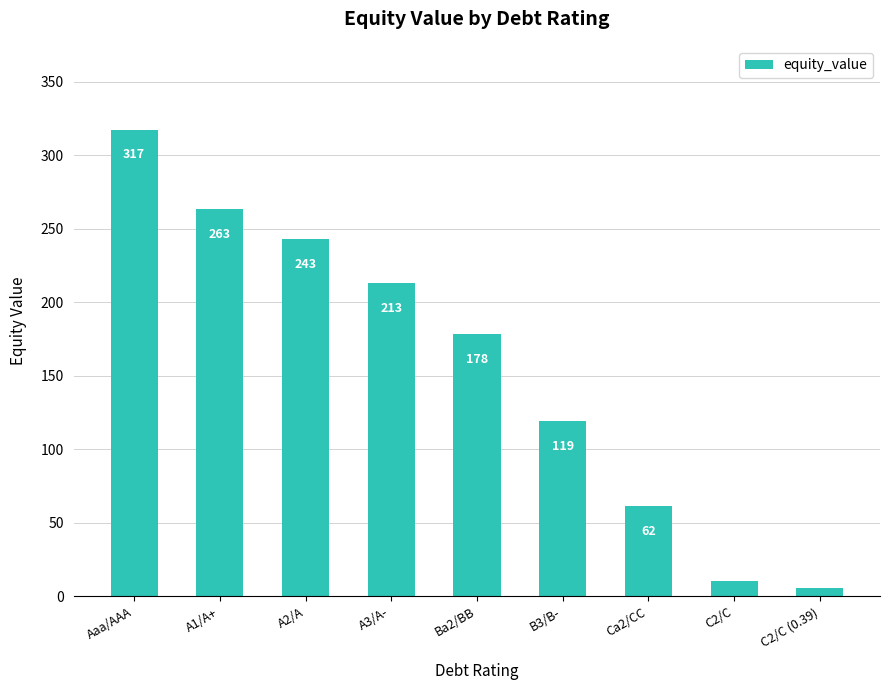

What is the approximate value at Ba2/BB?

178.2